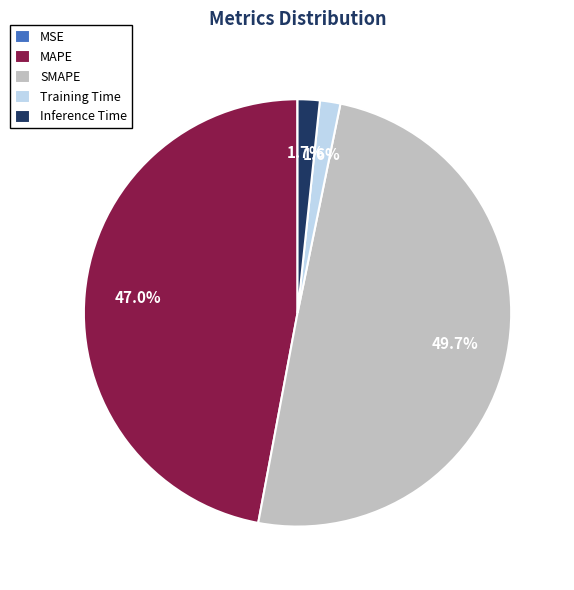

Which category has the biggest portion of the pie?

SMAPE